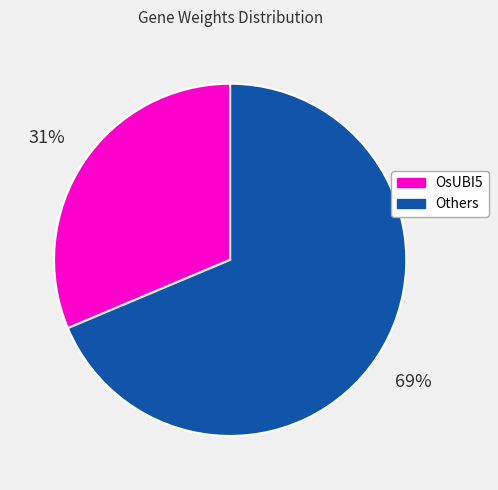

Do Others and OsUBI5 together represent more than half of the pie?

Yes